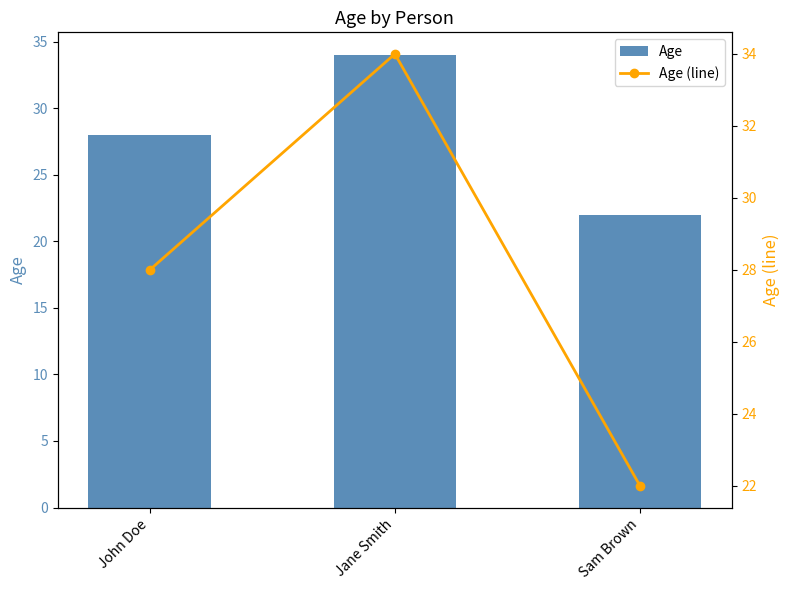

What is the smallest value displayed?

22